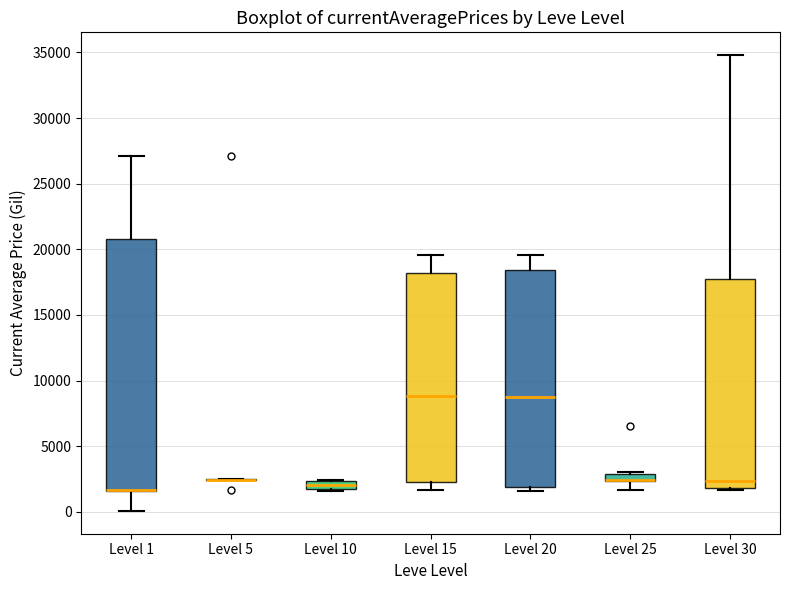

Where does the upper whisker of the box for Level 1 end on the y-axis? The values are not printed on the chart, so give them approximately, as read against the axis.

27000